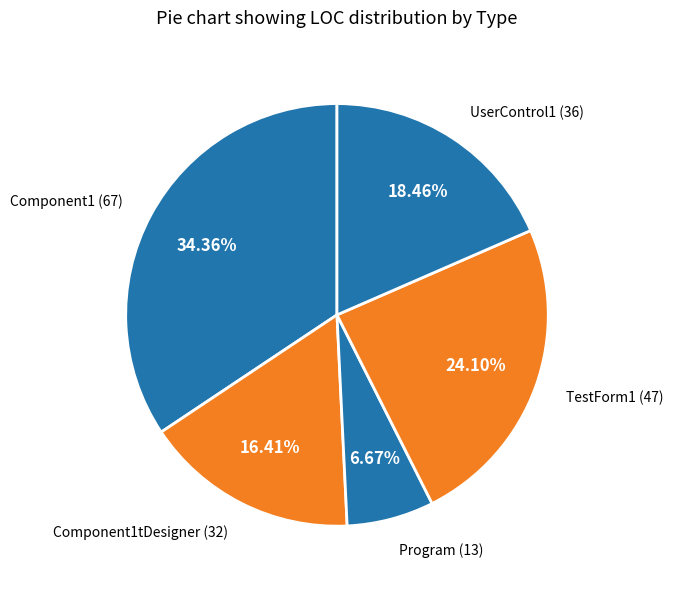

Rank the categories by value from highest to lowest.

Component1, TestForm1, UserControl1, Component1tDesigner, Program